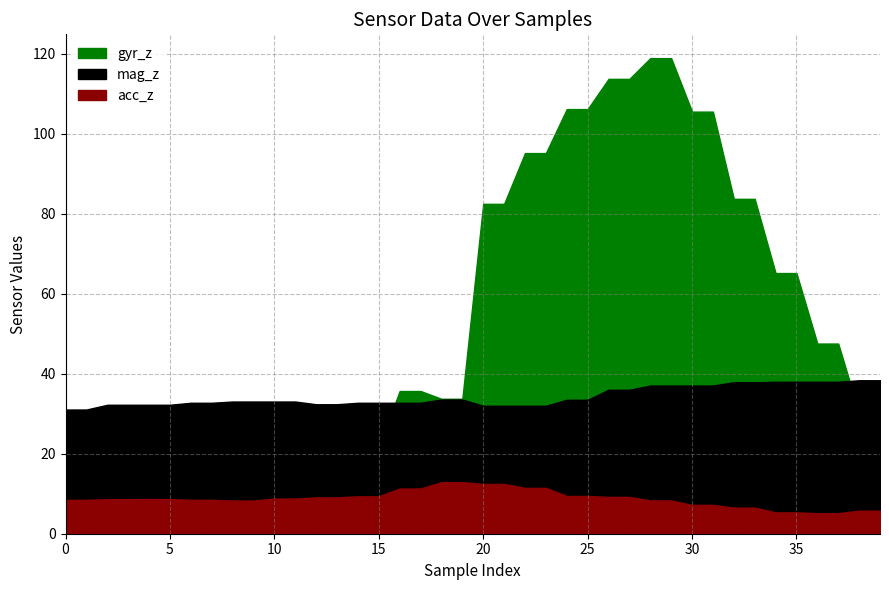

At which label does gyr_z reach its peak?

28